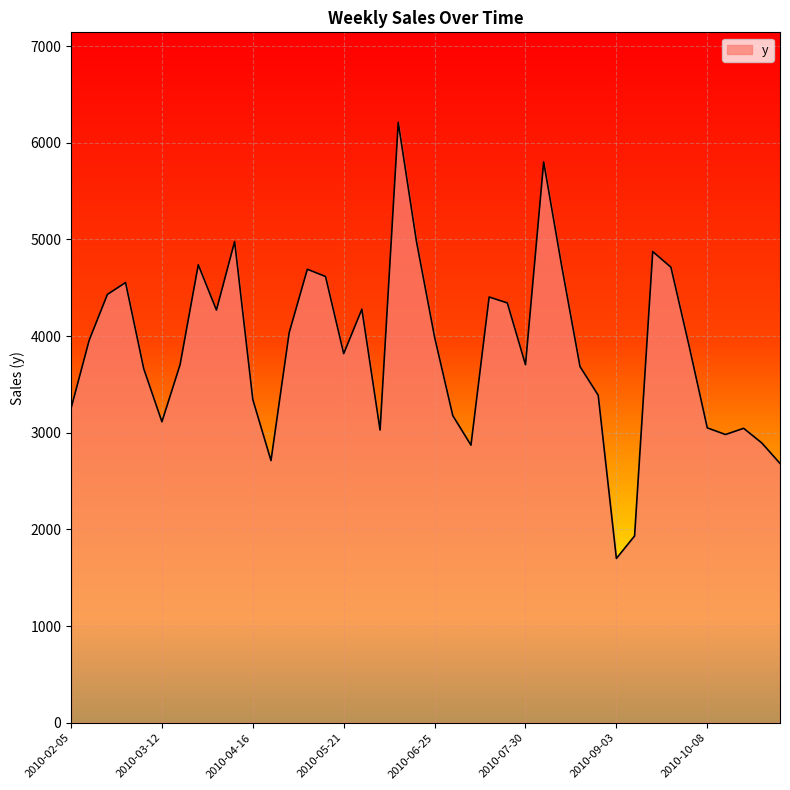

What is the minimum value shown in the chart?

1700.3